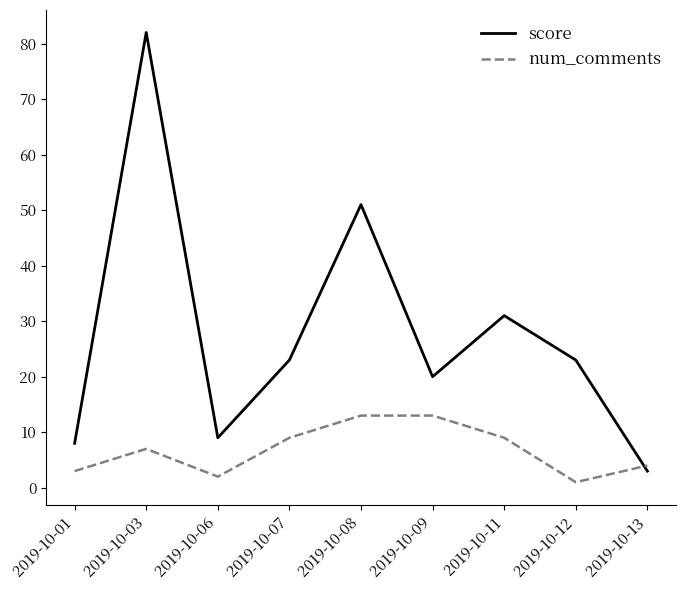

List the series in order of their peak value, lowest first.

num_comments, score